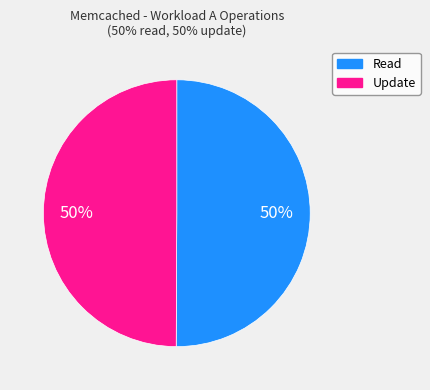

Count the number of slices in the pie.

2